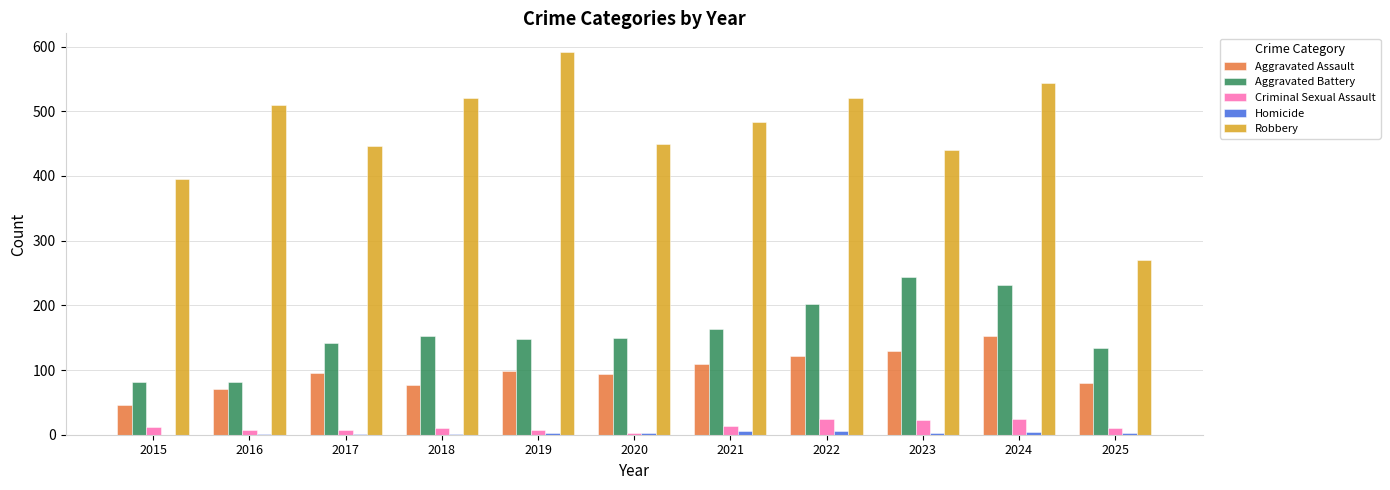

What is the average value of the Aggravated Assault series?

98